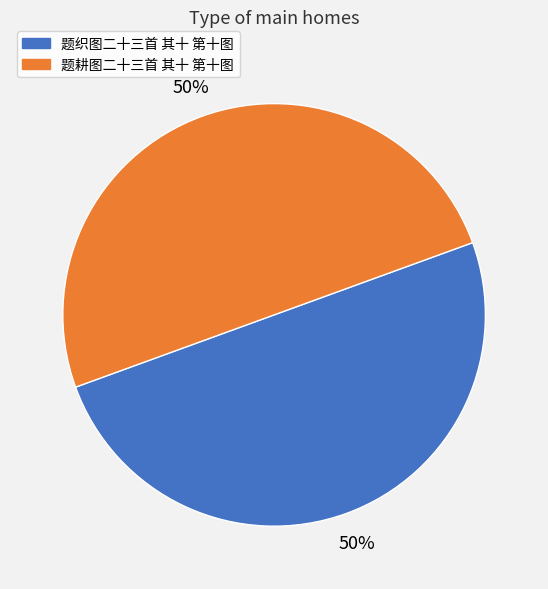

How many segments does this pie chart have?

2